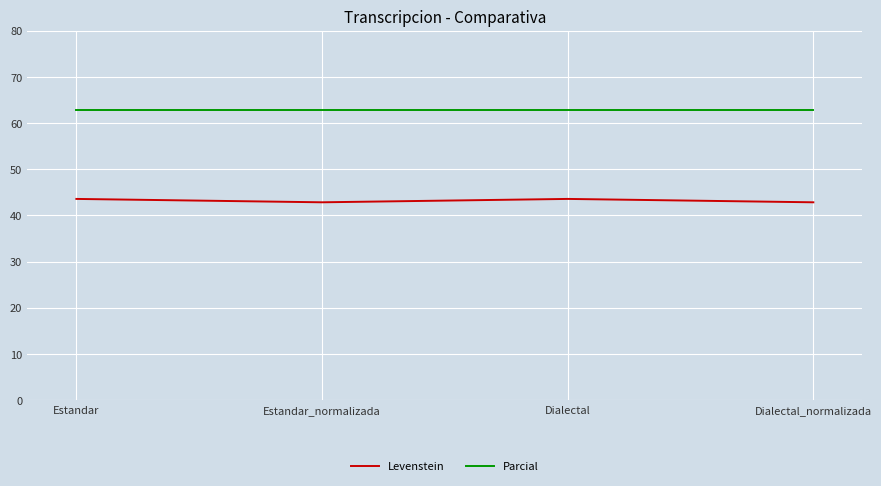

True or false: Levenstein has a value of 11.2 at Estandar.

False